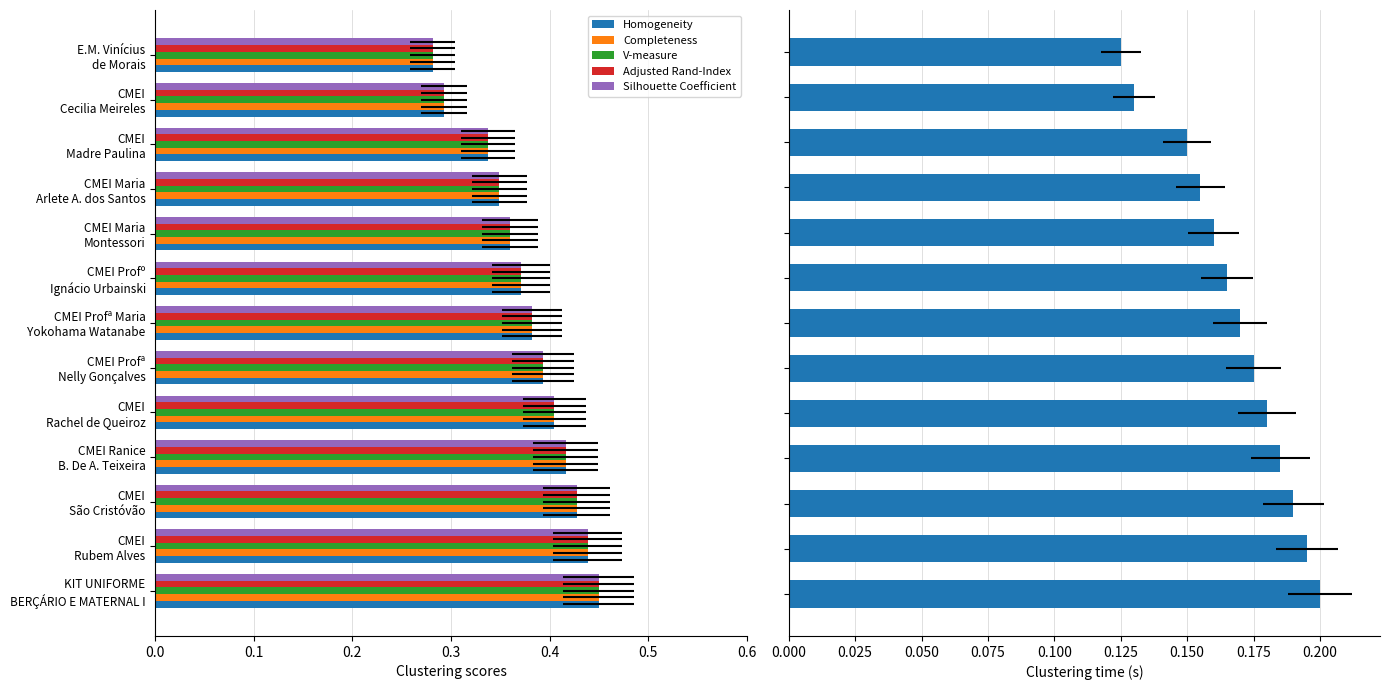

Count the Silhouette Coefficient values in the range 0 to 1.

13